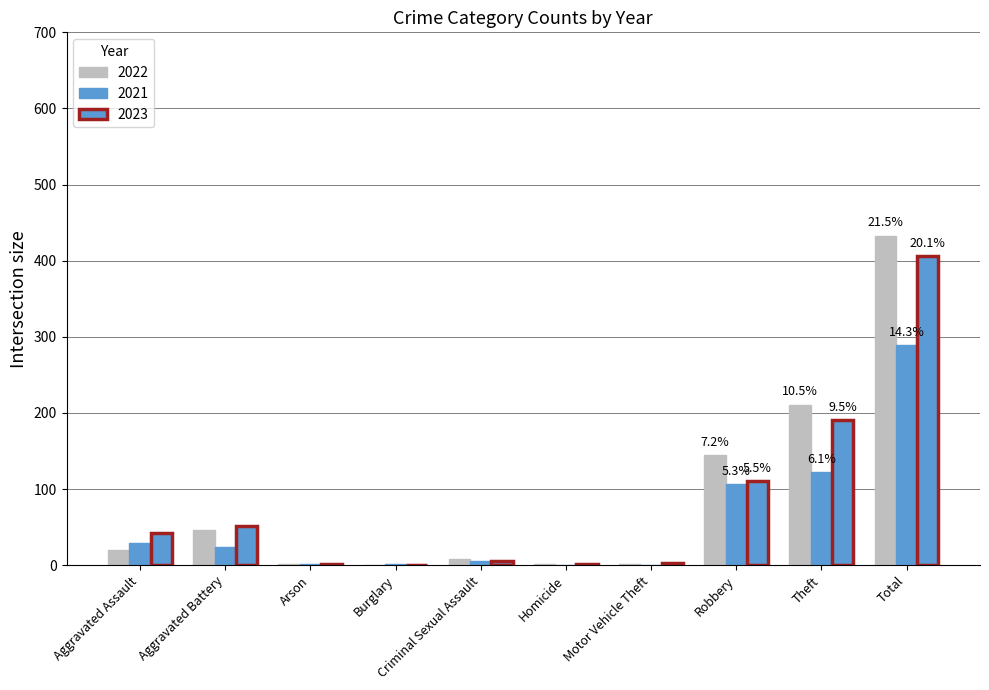

Which label corresponds to the largest value in the chart?

Total